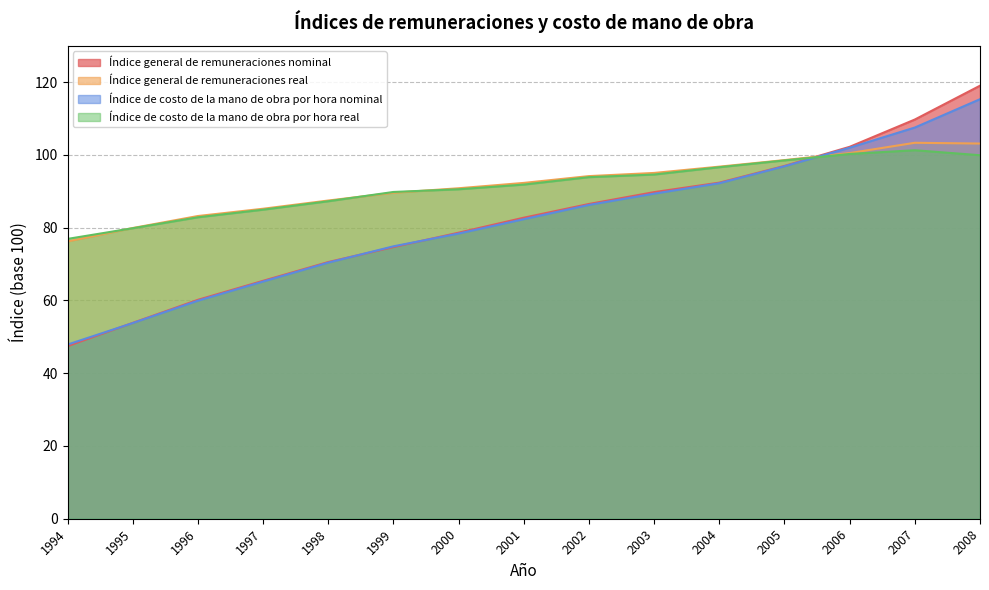

Where does the Índice general de remuneraciones nominal series first go above 82?

2001